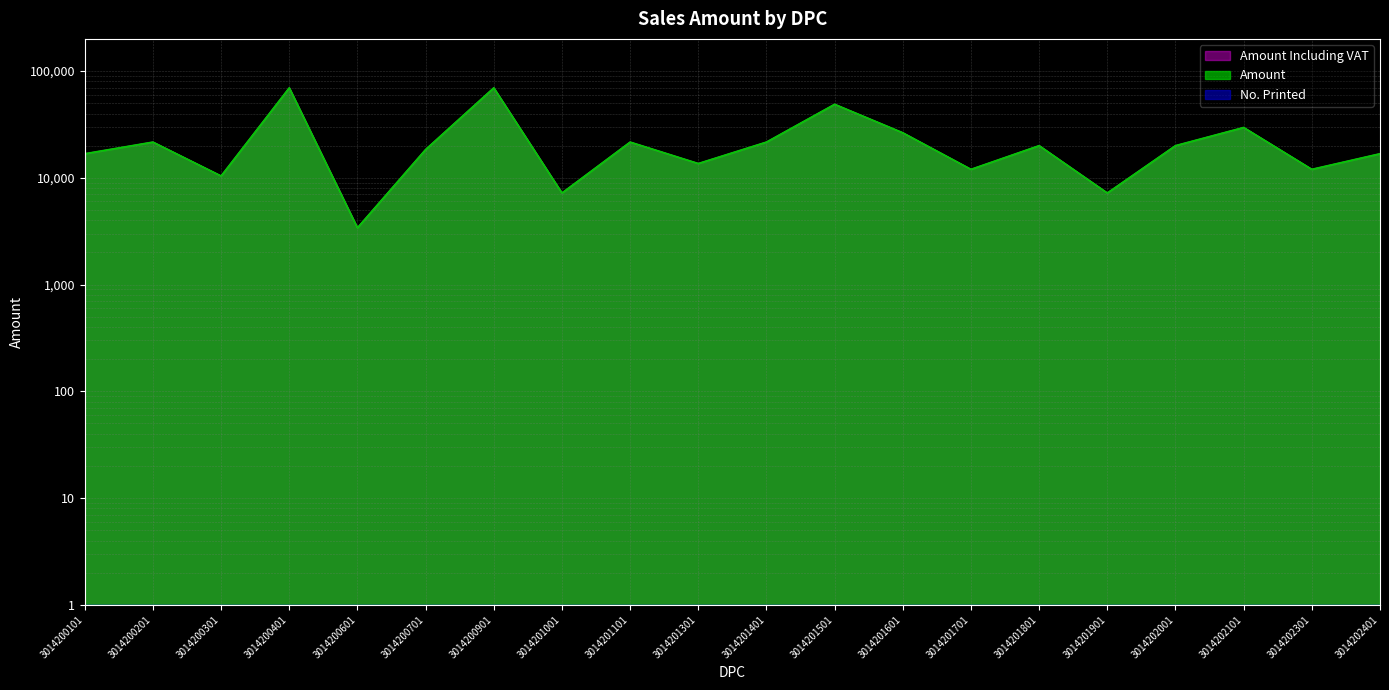

At how many categories does at least one series exceed 53069?

2